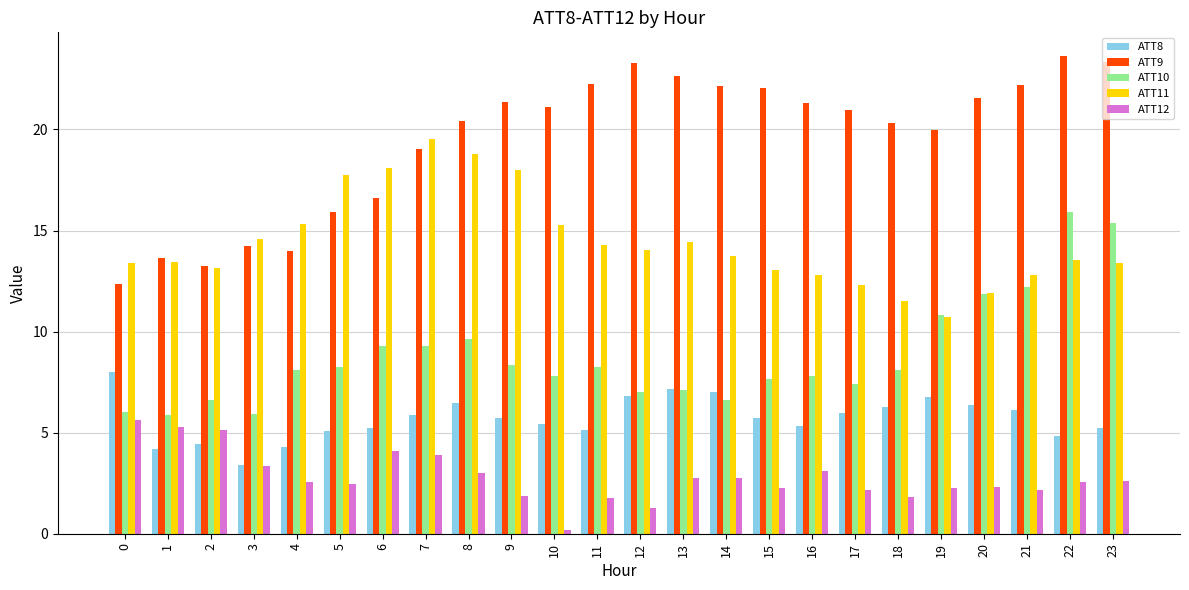

List the series in order of their peak value, lowest first.

ATT12, ATT8, ATT10, ATT11, ATT9